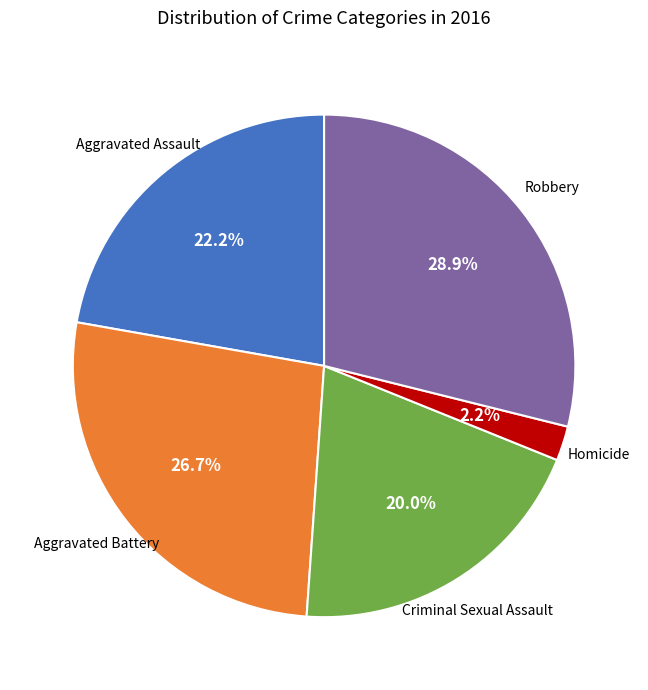

Does any single category account for the majority?

No